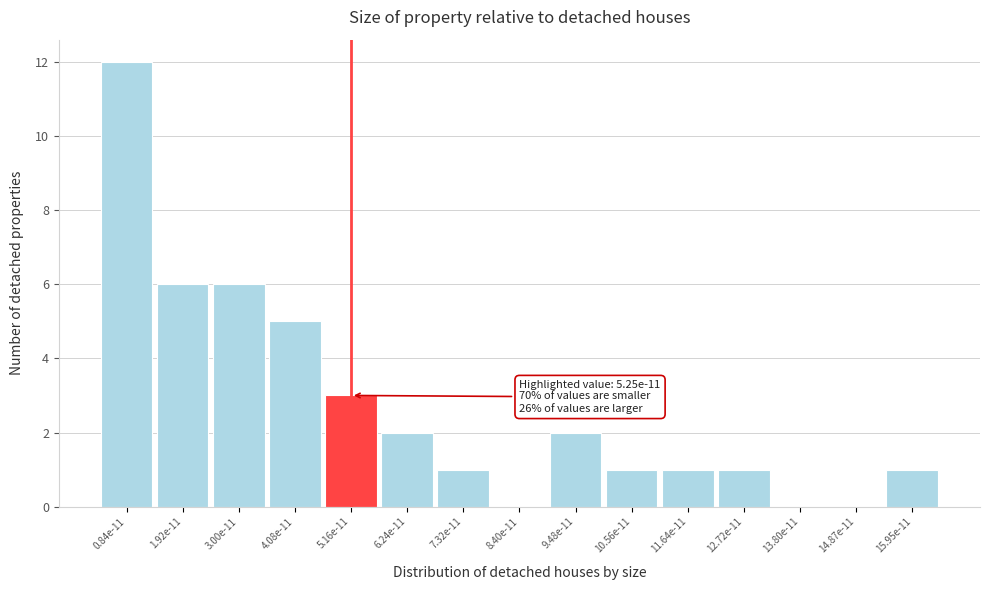

Reading left to right, extract all data points from this chart.

0.84e-11=12	1.92e-11=6	3.00e-11=6	4.08e-11=5	5.16e-11=3	6.24e-11=2	7.32e-11=1	8.40e-11=0	9.48e-11=2	10.56e-11=1	11.64e-11=1	12.72e-11=1	13.80e-11=0	14.87e-11=0	15.95e-11=1